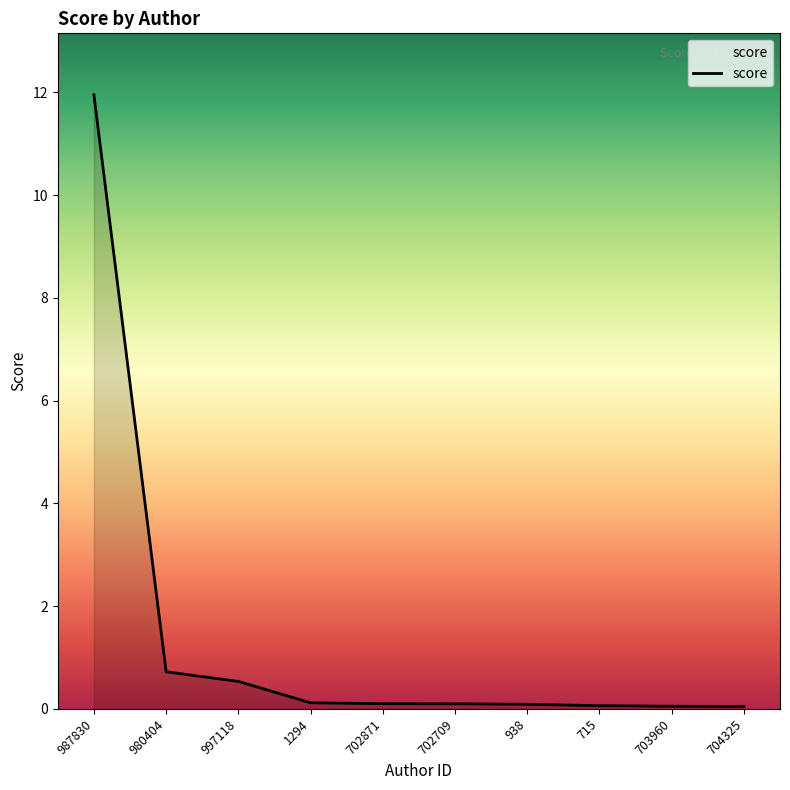

The value at 987830 is 12.0. True or false?

True